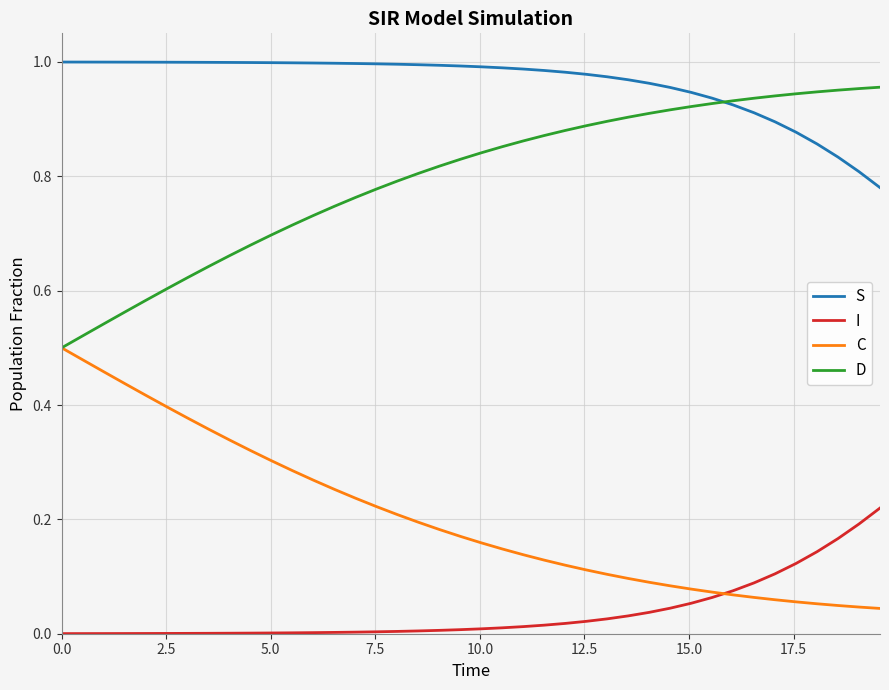

True or false: C and S intersect in this chart.

False